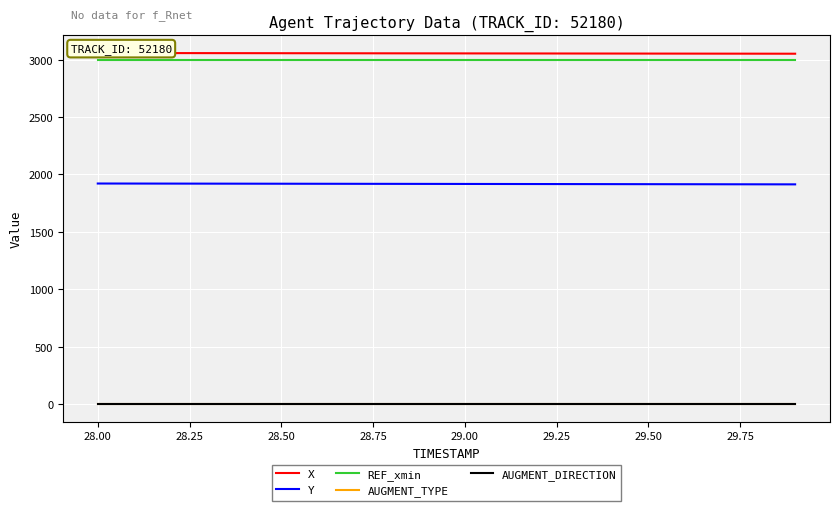

True or false: AUGMENT_DIRECTION and REF_xmin cross at least once.

False